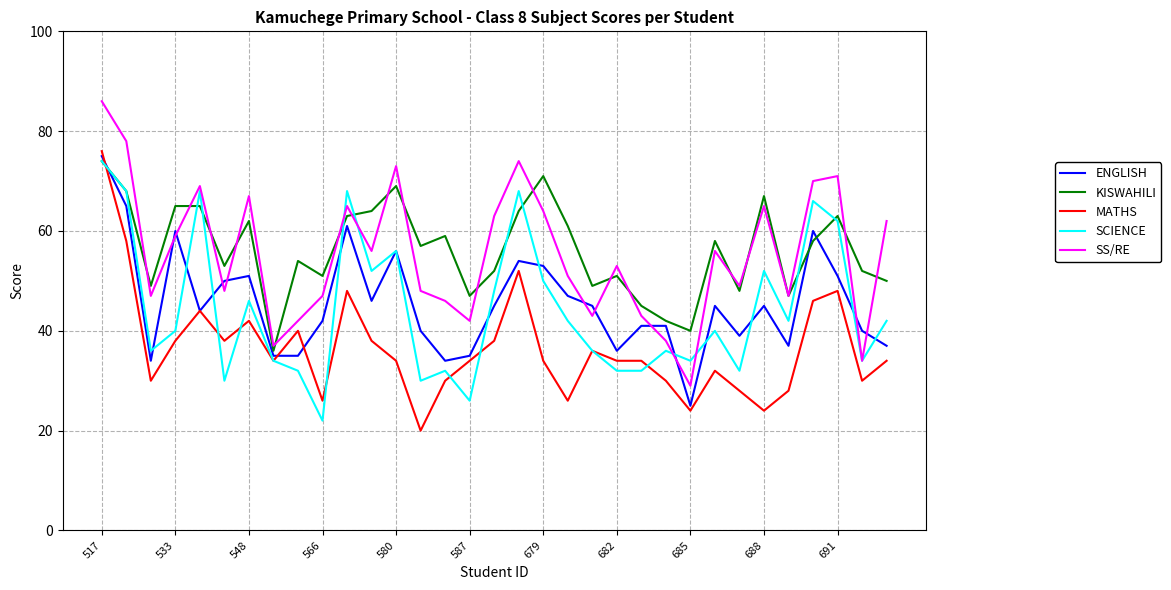

What is the difference between the maximum and second lowest values in the KISWAHILI series?

34